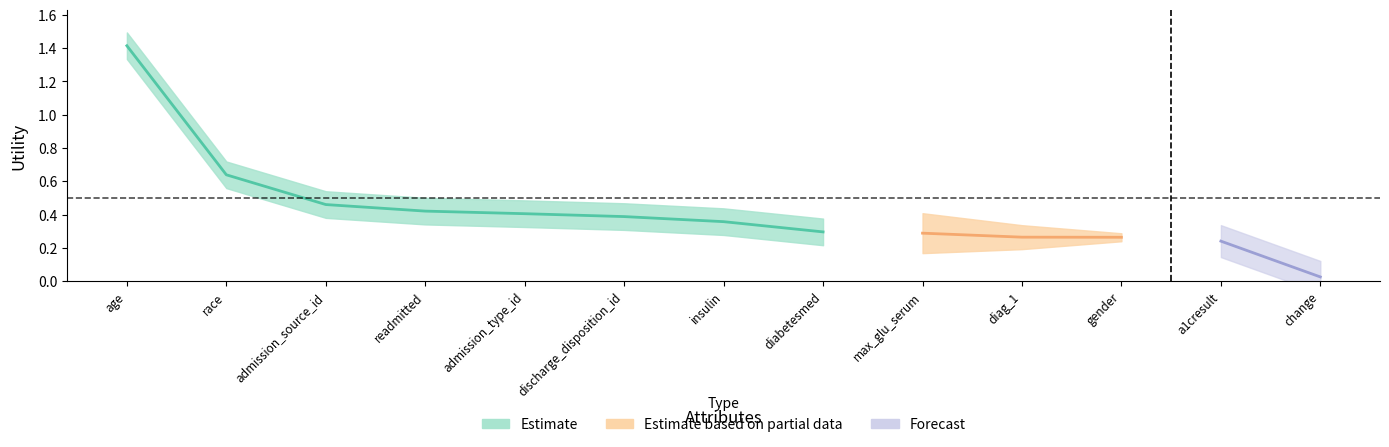

Rank the categories by value from lowest to highest.

change, a1cresult, gender, diag_1, max_glu_serum, diabetesmed, insulin, discharge_disposition_id, admission_type_id, readmitted, admission_source_id, race, age